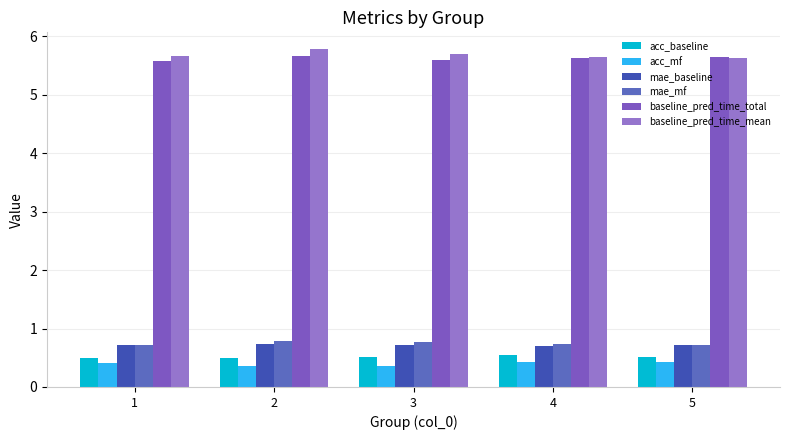

Rank the categories by baseline_pred_time_total value from lowest to highest.

1, 3, 4, 5, 2